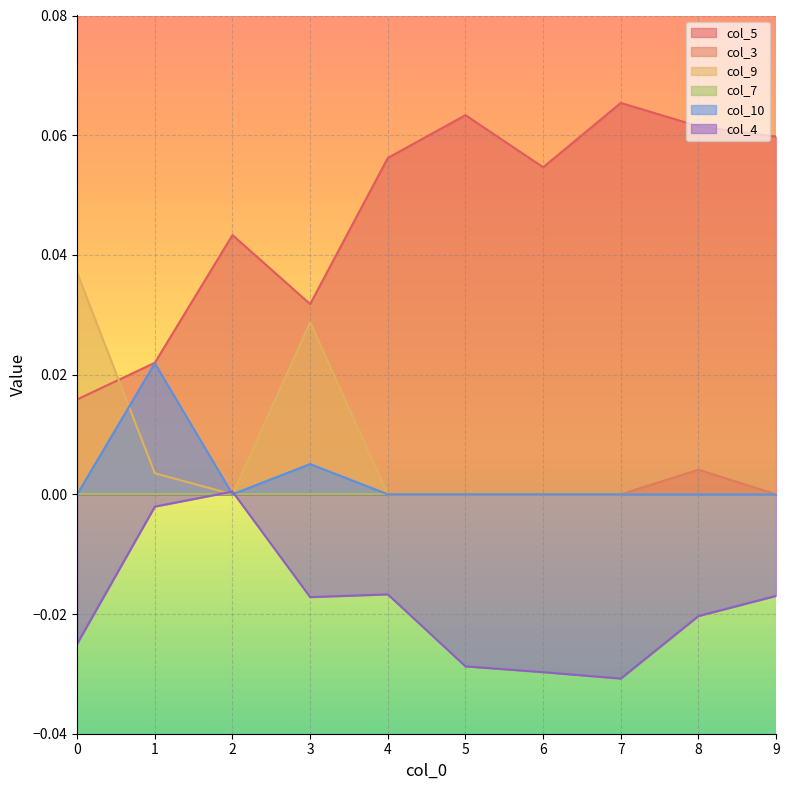

True or false: col_9 and col_10 intersect in this chart.

True